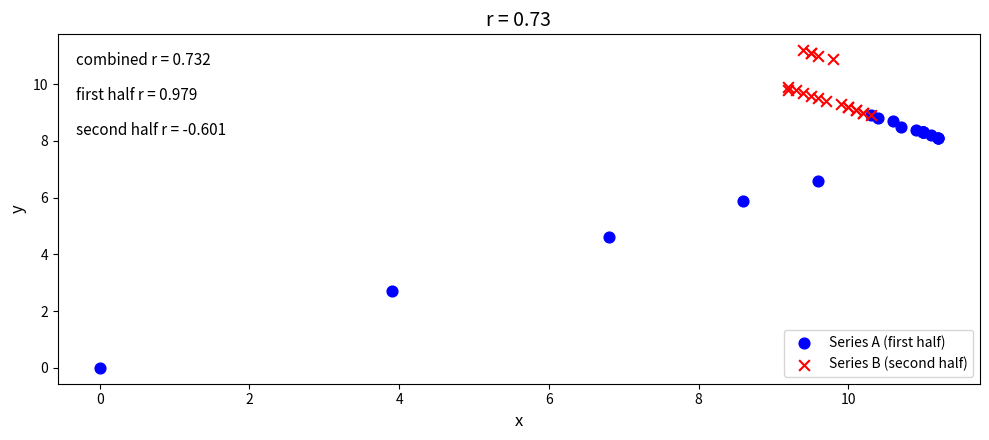

Which series has the largest Y range (max minus min)?

Series A (first half)